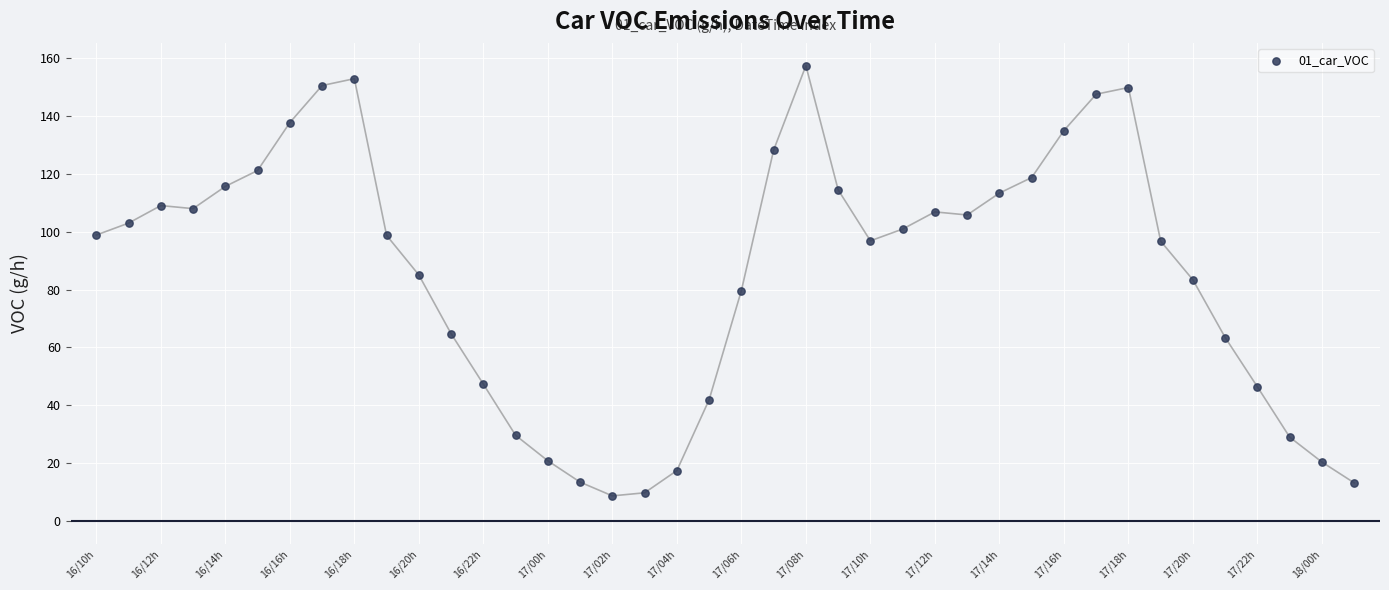

What is the range of Y values (max minus min)?

148.7